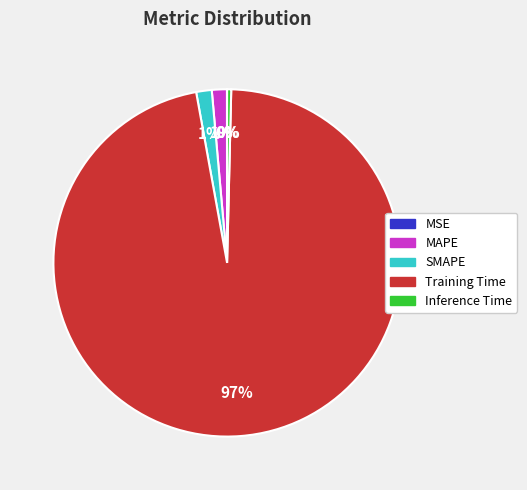

Do SMAPE and Training Time together represent more than half of the pie?

Yes